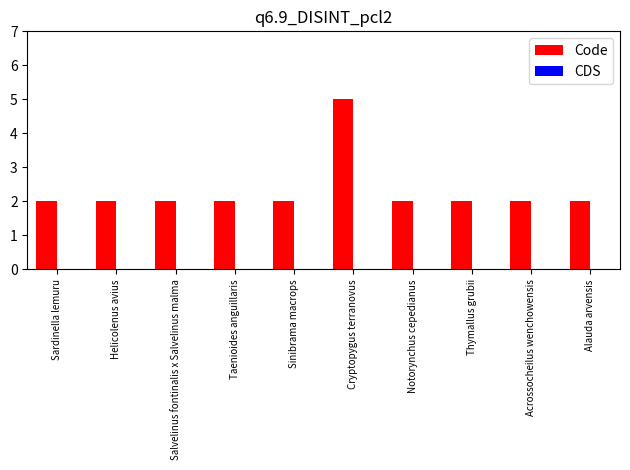

How many data points does each series have?

10